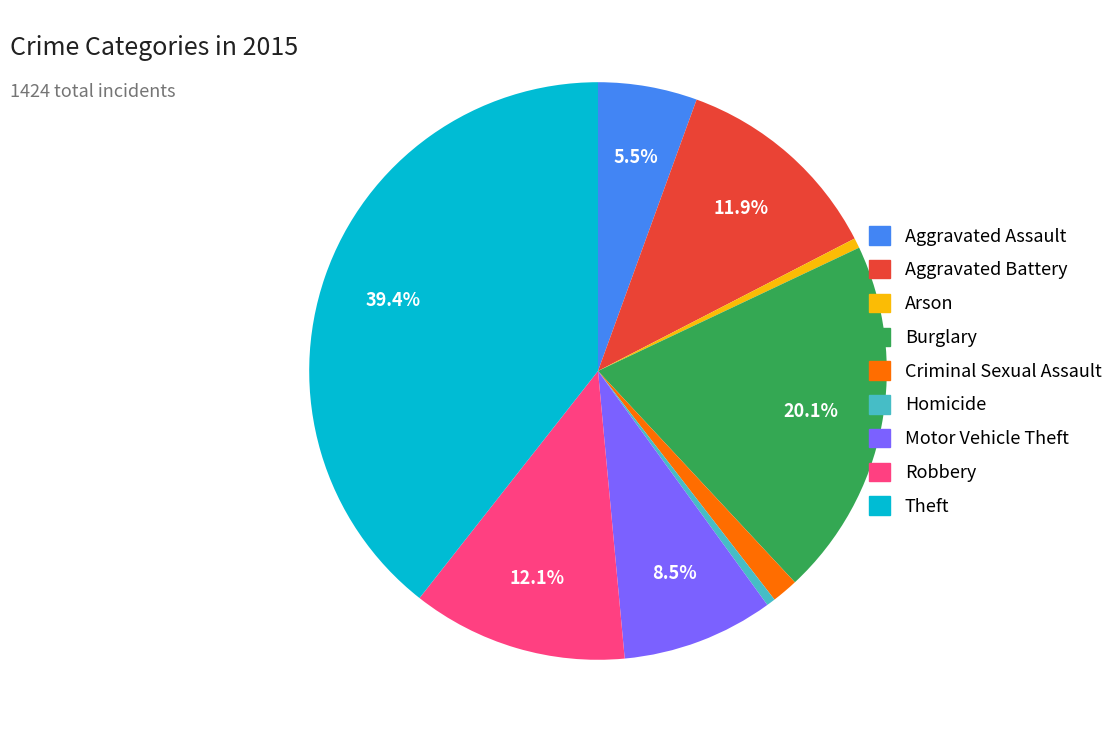

True or false: Robbery accounts for 23% of the total.

False